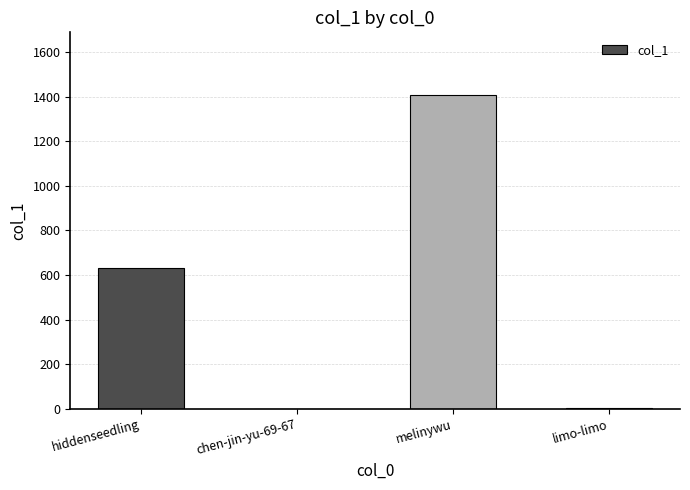

What is the sum of the values at chen-jin-yu-69-67 and hiddenseedling?

631